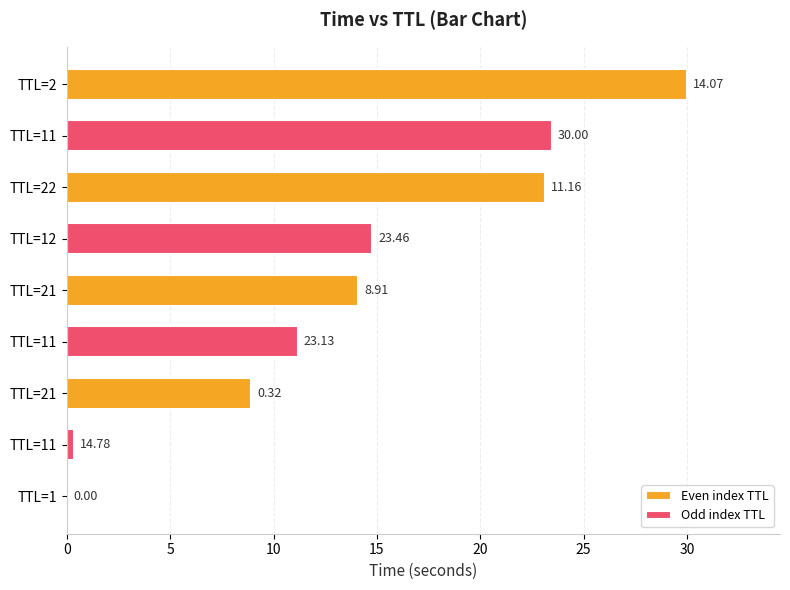

The chart shows a value of 23.5 at 11. True or false?

True